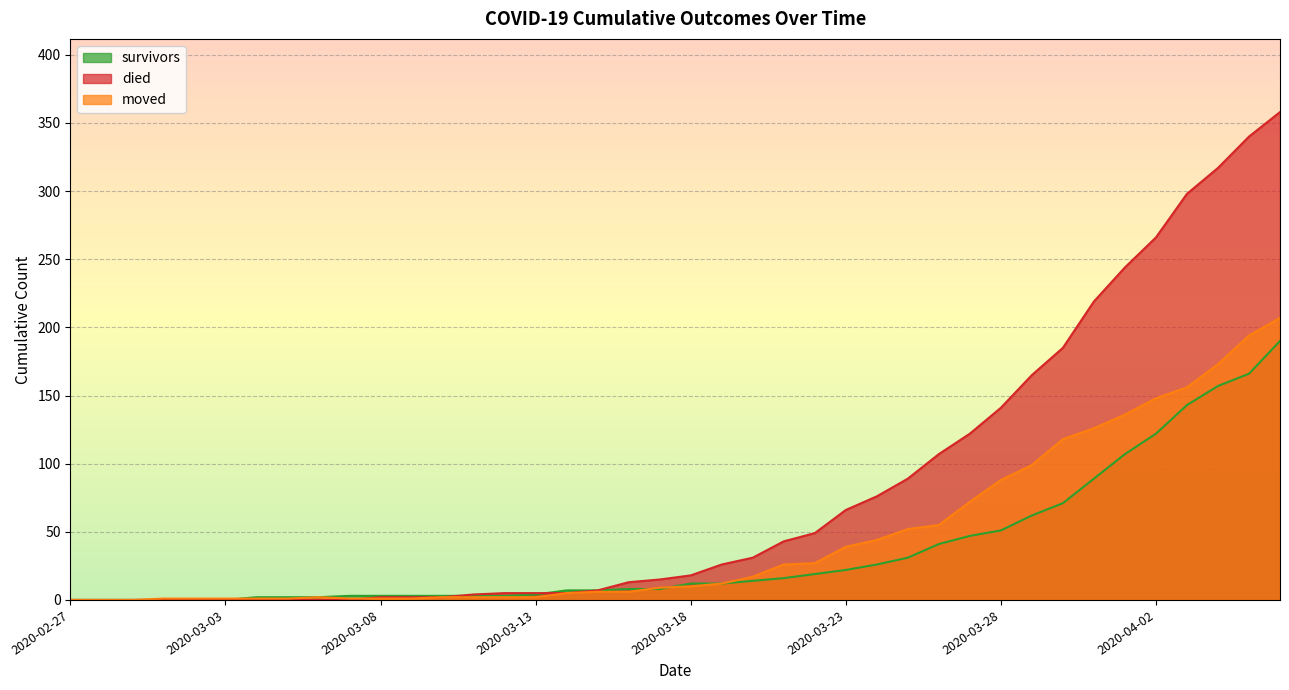

After their last crossing, which series has the higher values: died or moved?

died